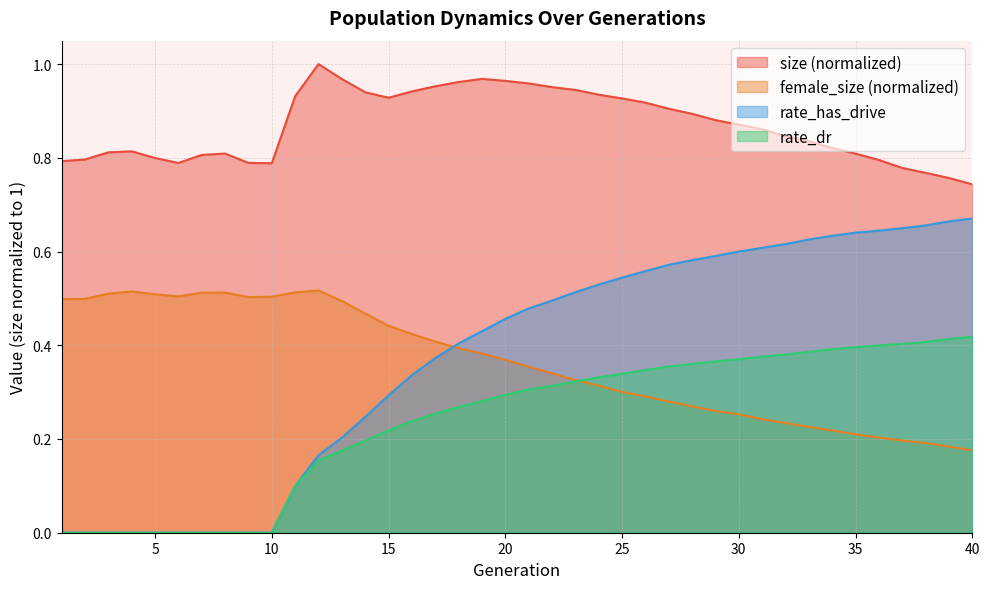

True or false: rate_dr and female_size intersect in this chart.

True